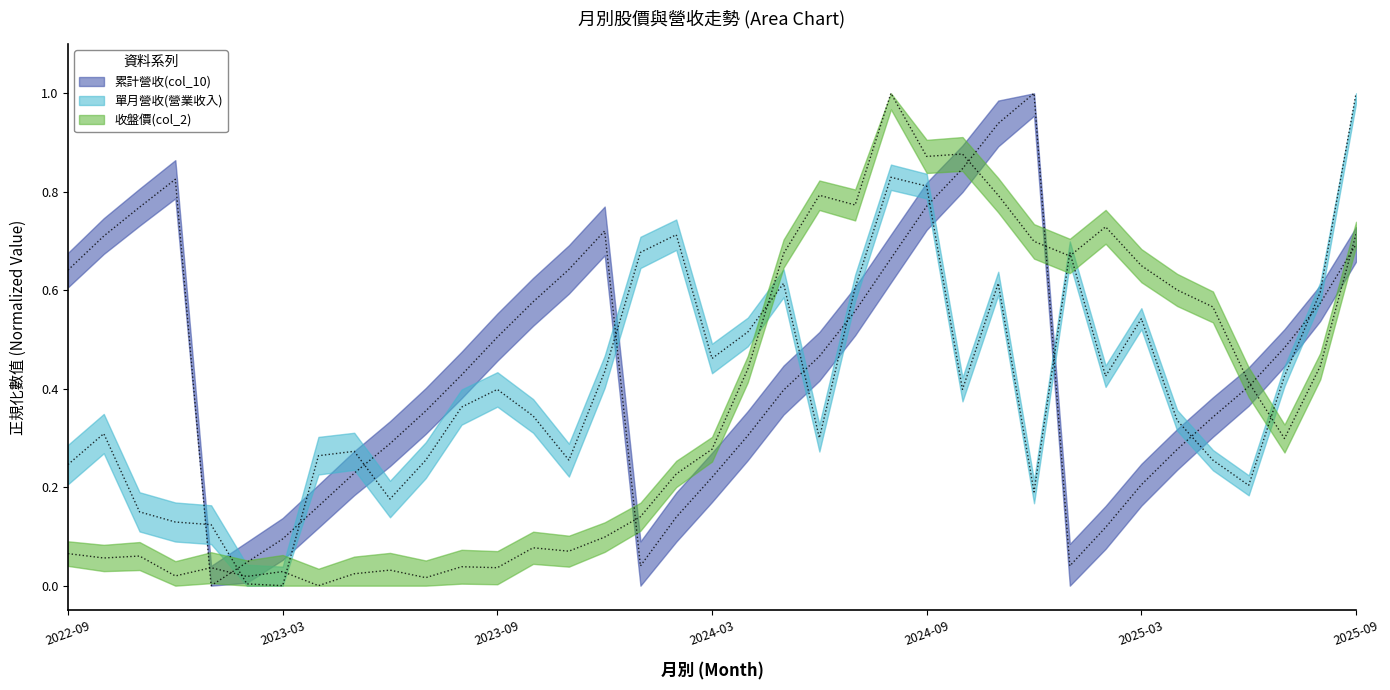

Between 2023-01 and 2025-05, which is larger?

2025-05